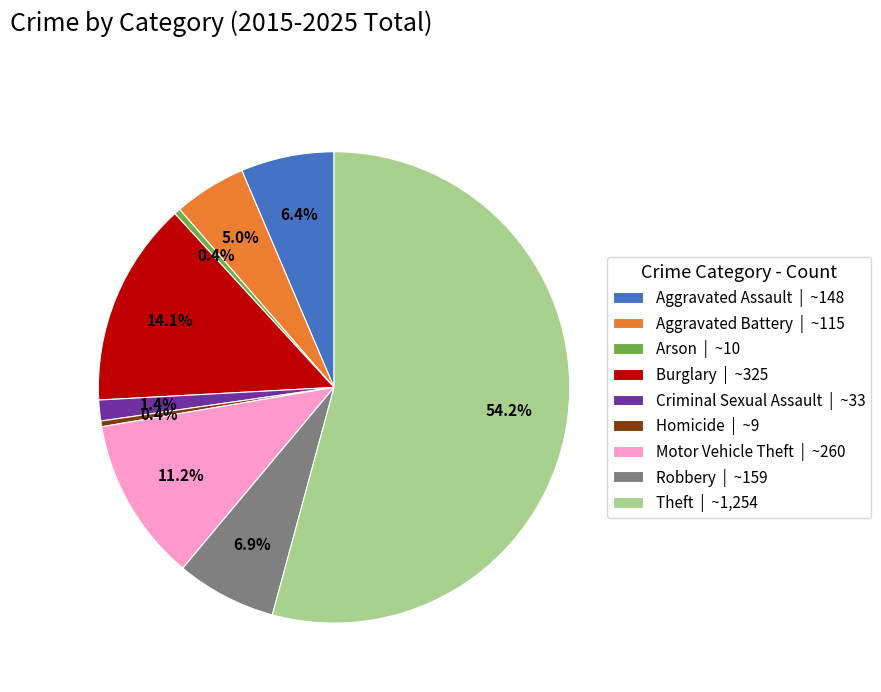

What percentage is NOT represented by Motor Vehicle Theft | ~260?

88.8%